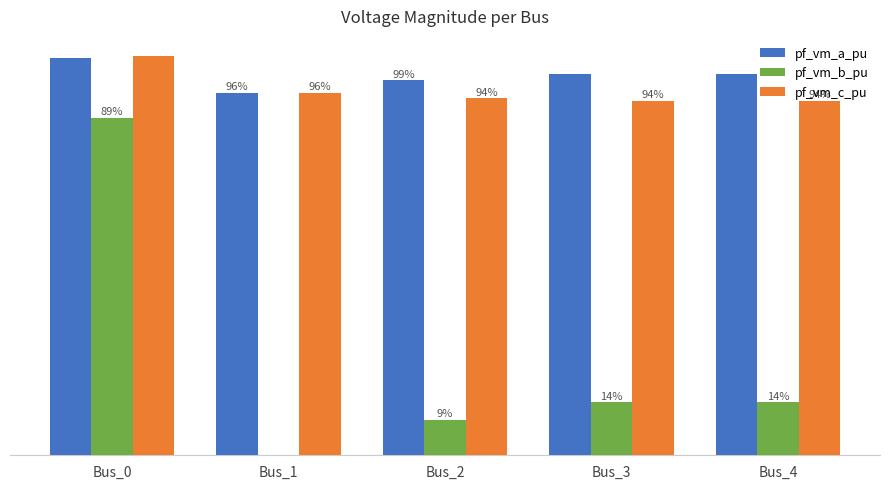

What is the average value of the pf_vm_a_pu series?

1.0